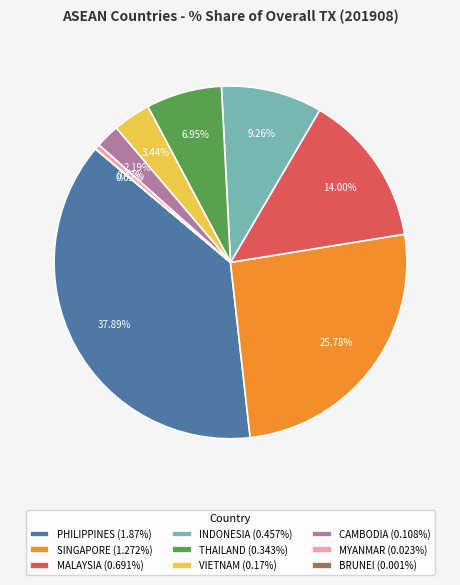

Between PHILIPPINES and INDONESIA, which is larger?

PHILIPPINES